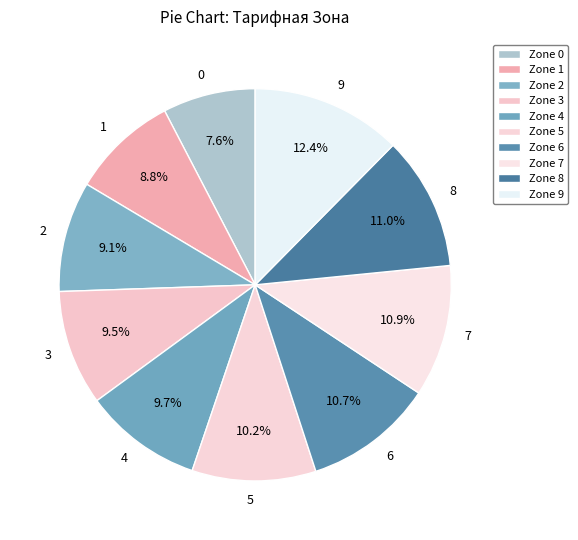

Combined, do 9 and 1 account for over 50%?

No